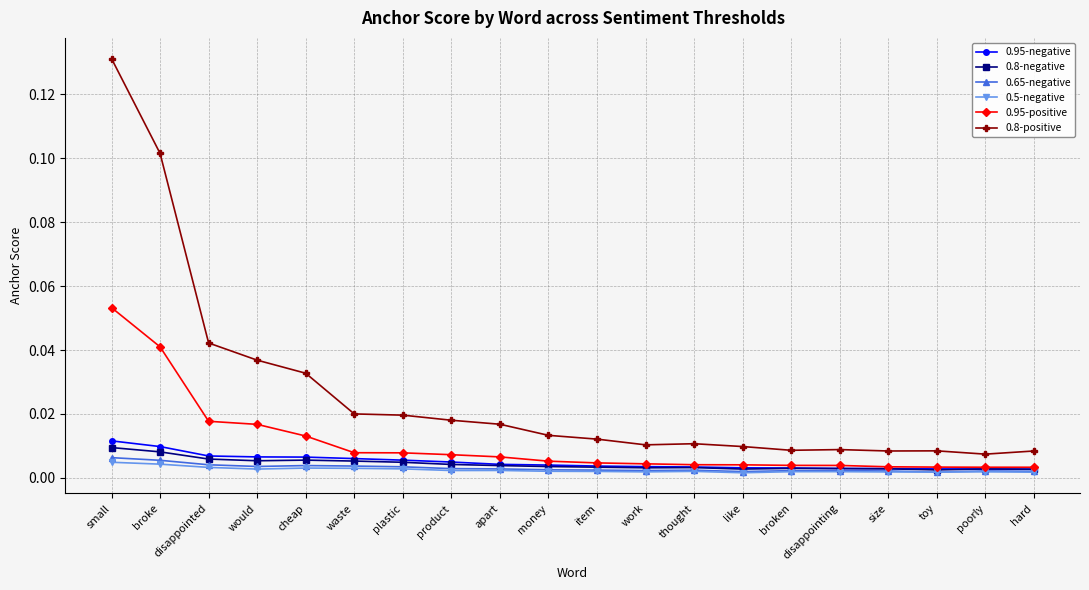

In 0.65-negative, how many points are lower than both neighbors (excluding endpoints)?

4